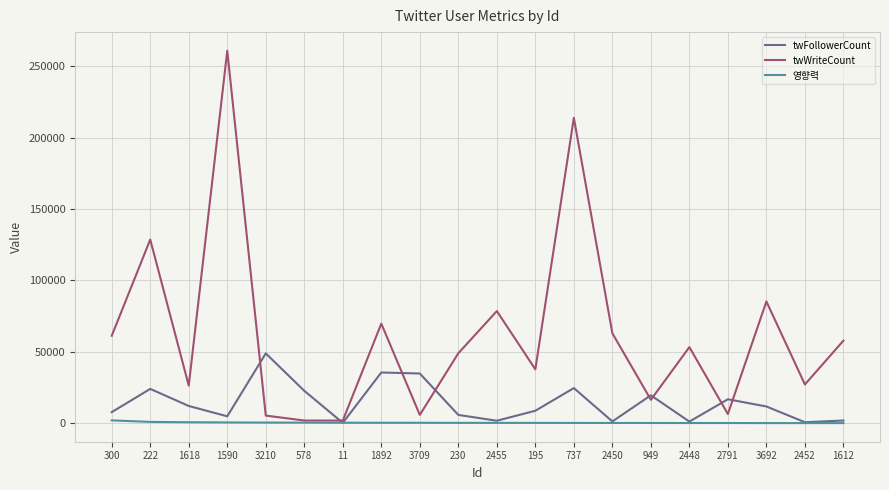

At how many categories does at least one series exceed 160612?

2